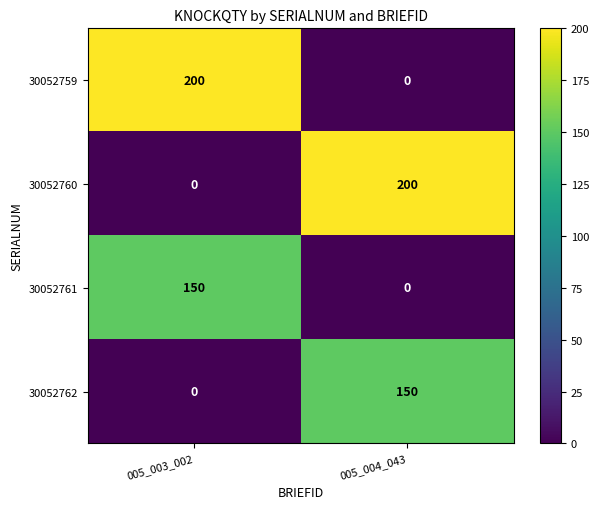

How many values in the 30052761 series are below 150?

1